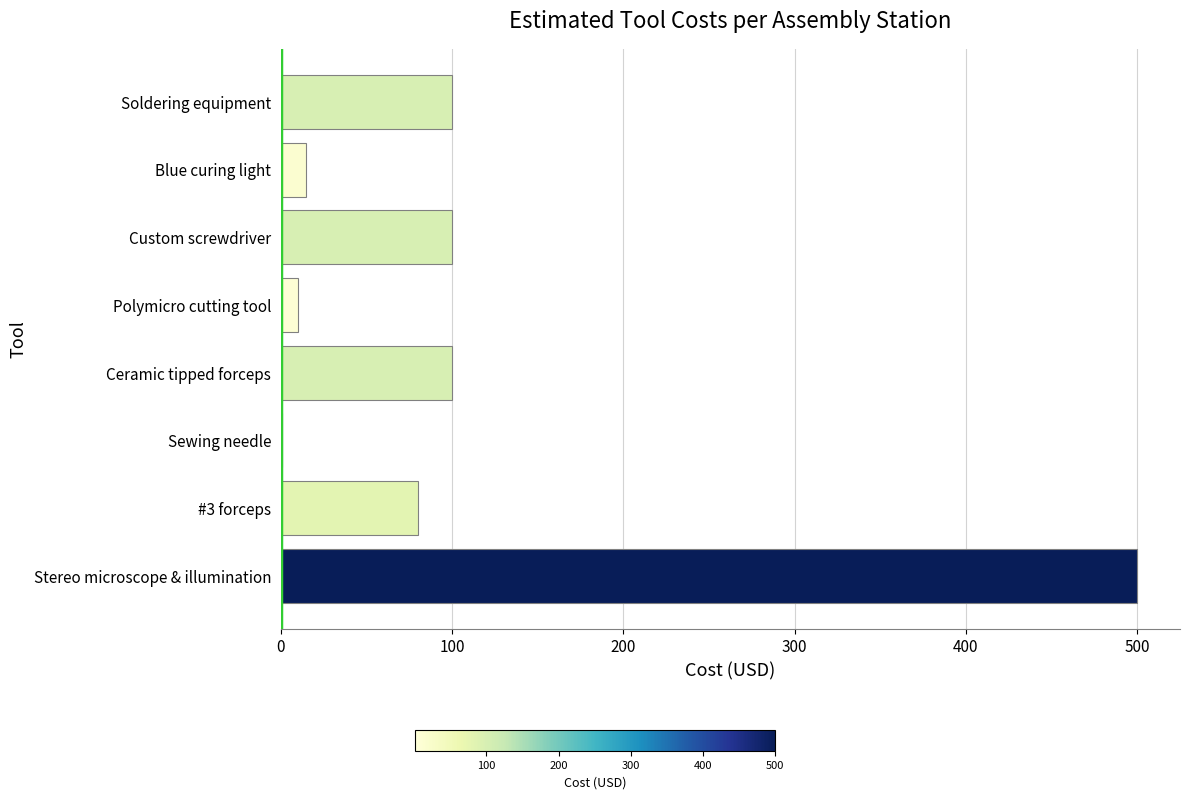

Which label corresponds to the largest value in the chart?

Stereo microscope & illumination